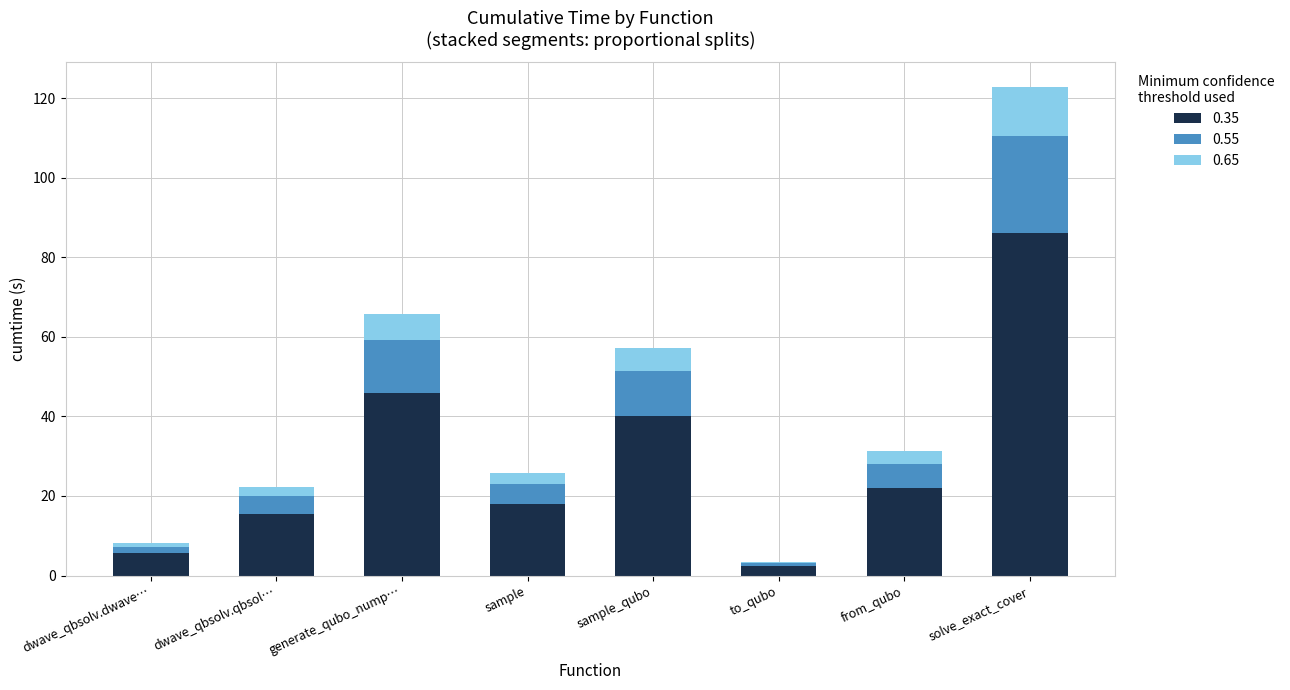

What is the total value across all series at generate_qubo_nump…?

65.7